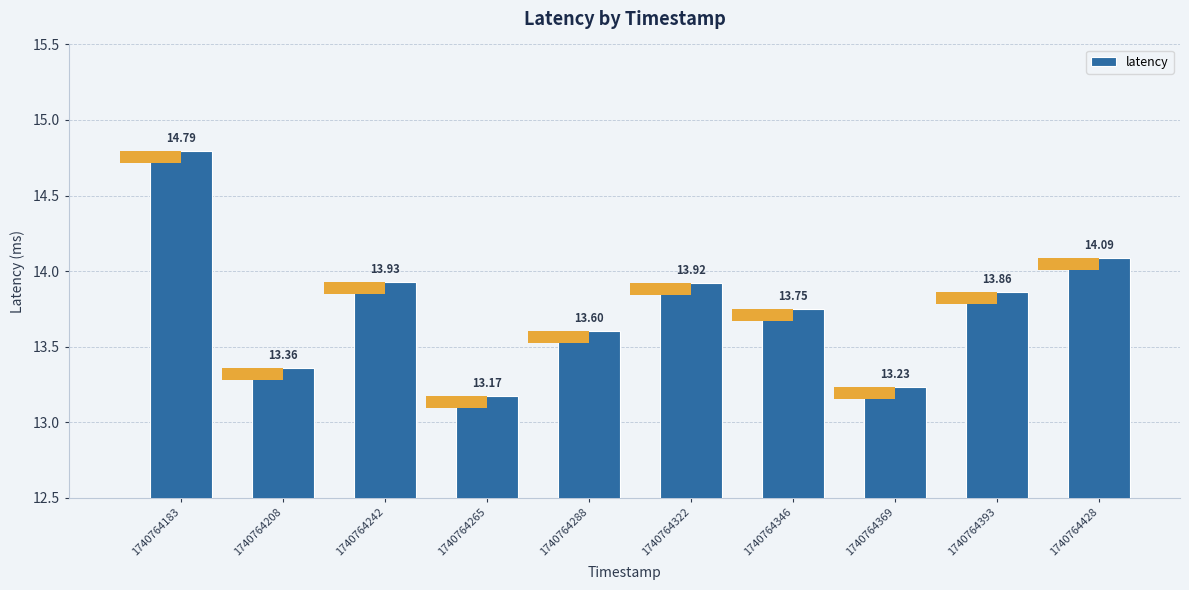

Between 1740764393 and 1740764242, which is larger?

1740764242